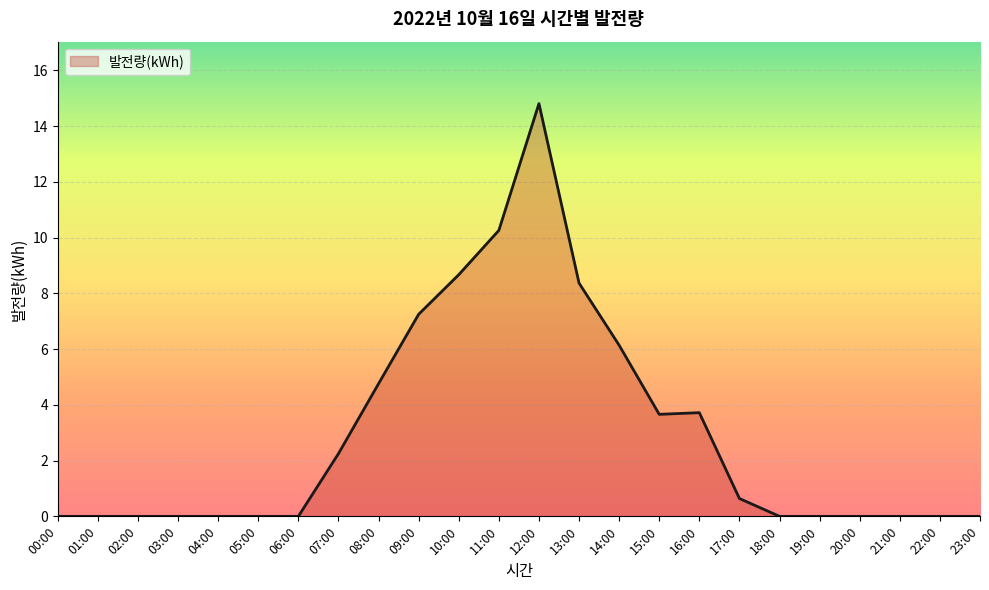

Is it true that the value at 20:00 is 0.0?

True